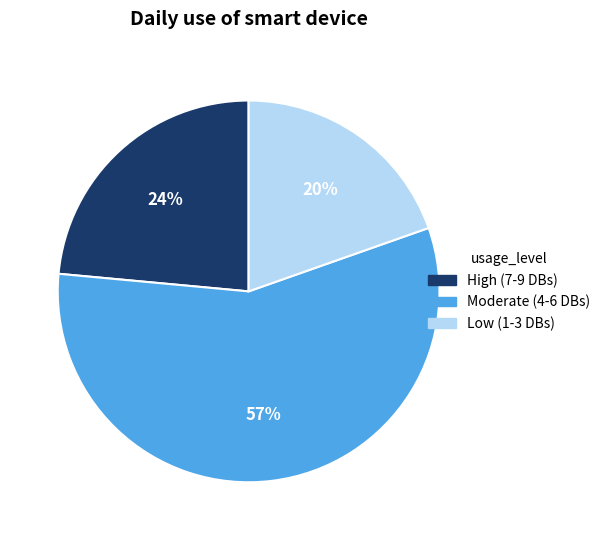

What is the largest slice in the pie chart?

Moderate (4-6 DBs)